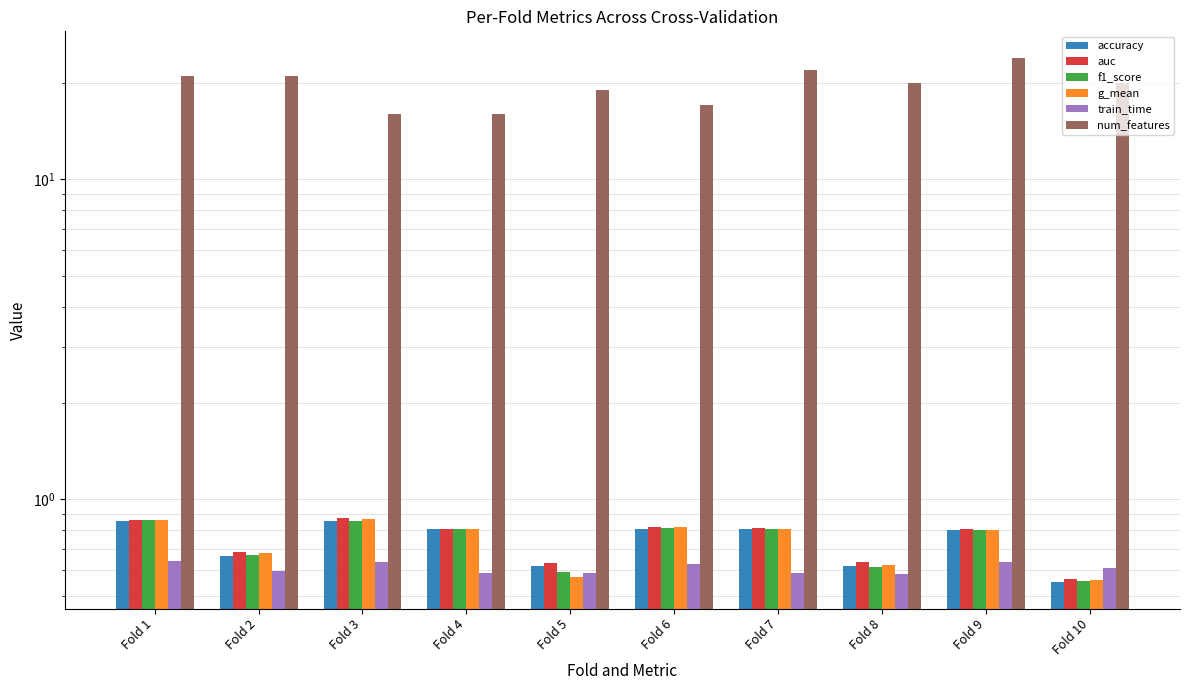

What is the maximum value shown in the chart?

24.0